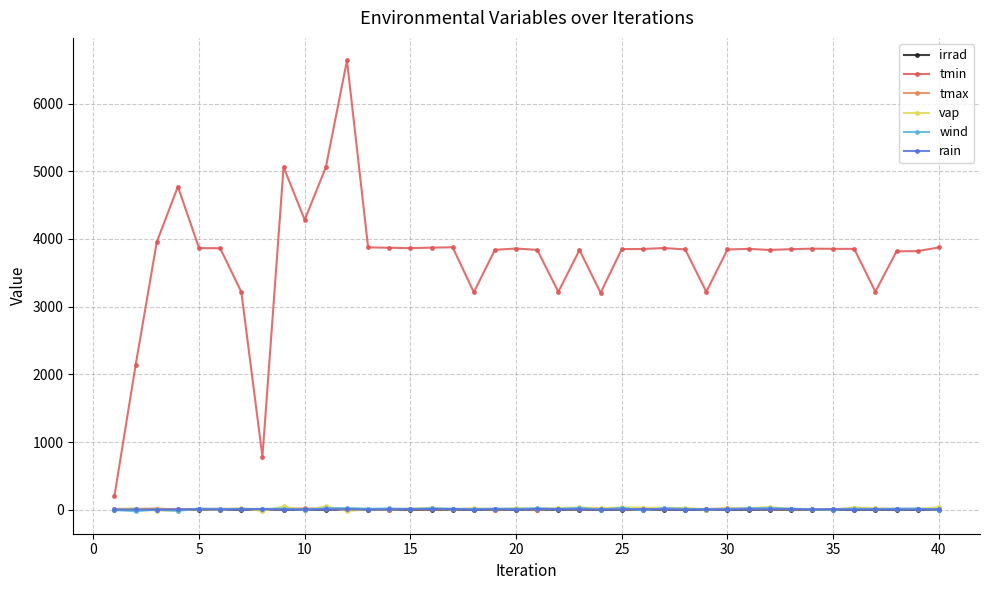

True or false: irrad and tmin cross at least once.

False